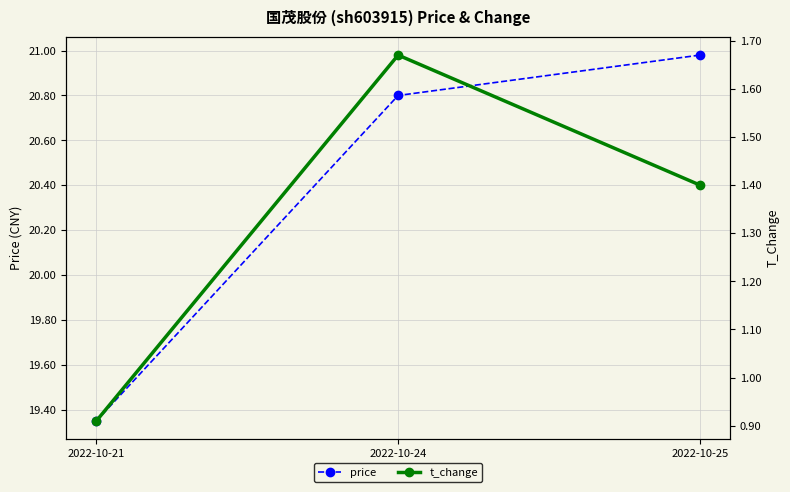

Rank the series at 2022-10-25 from highest to lowest value.

price, t_change